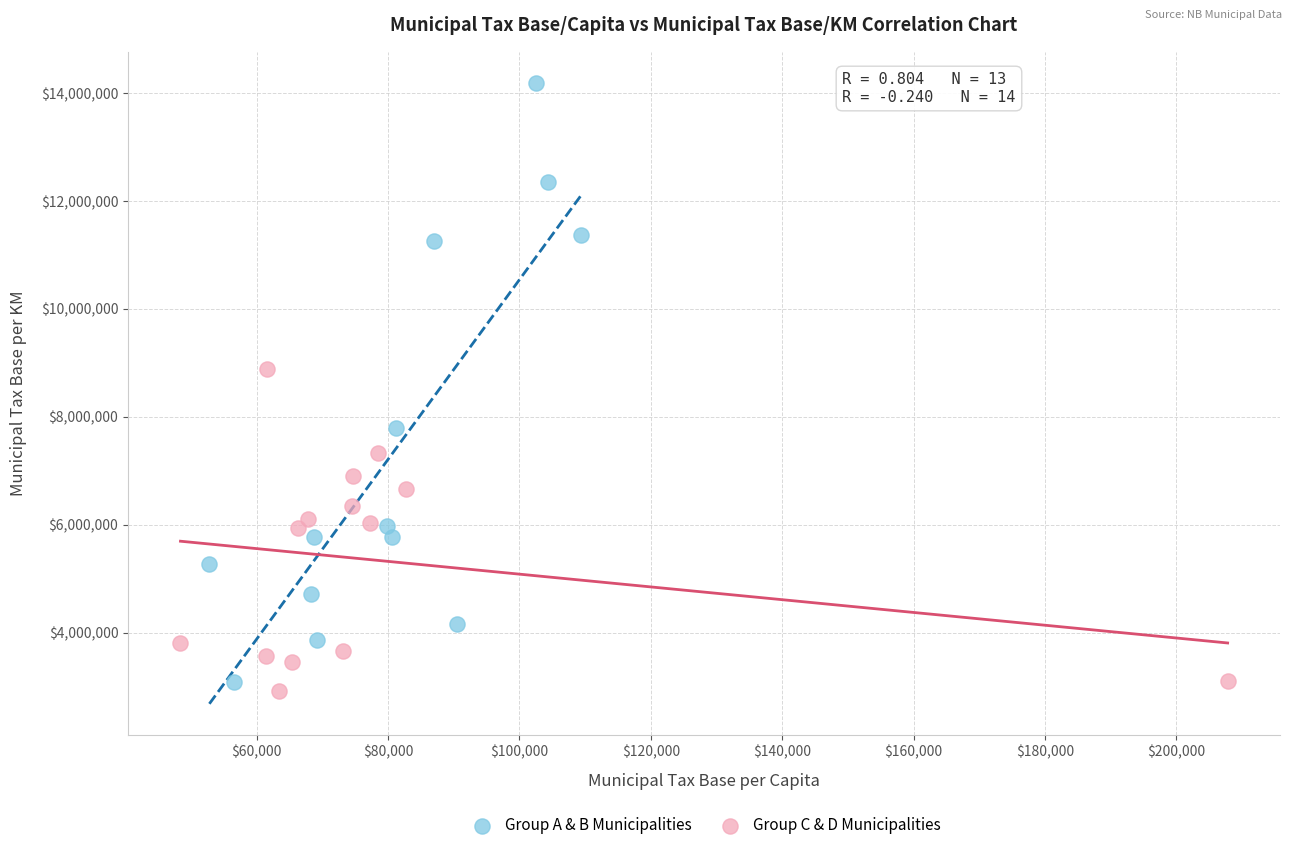

What are all the series names shown in the legend?

Group A & B Municipalities, Group C & D Municipalities